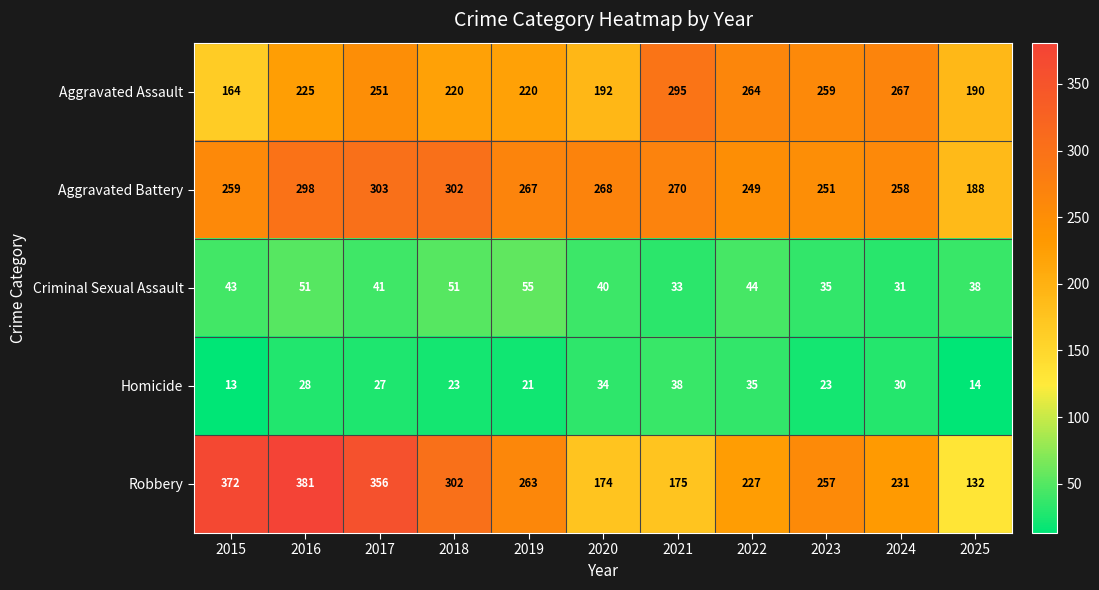

Which series has the largest range (max minus min)?

Robbery